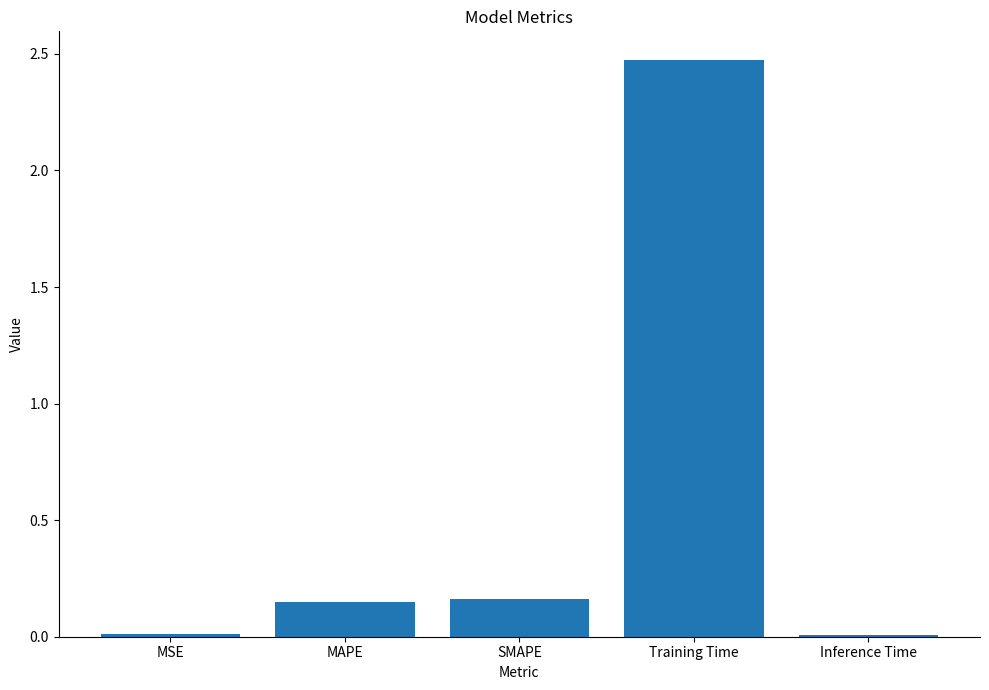

What is the sum of all values?

2.8